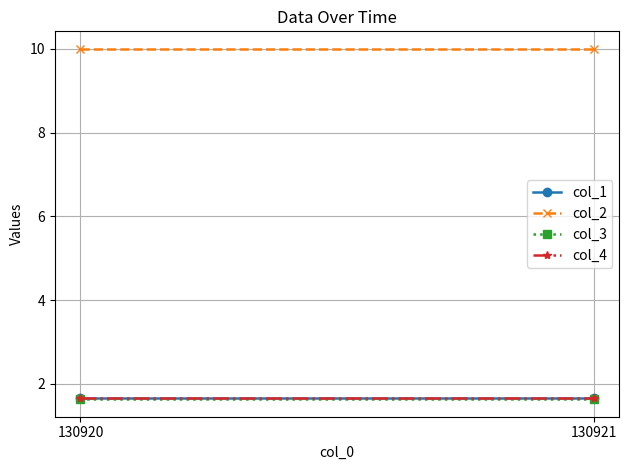

True or false: col_1 has a value of 1.7 at 130921.

True